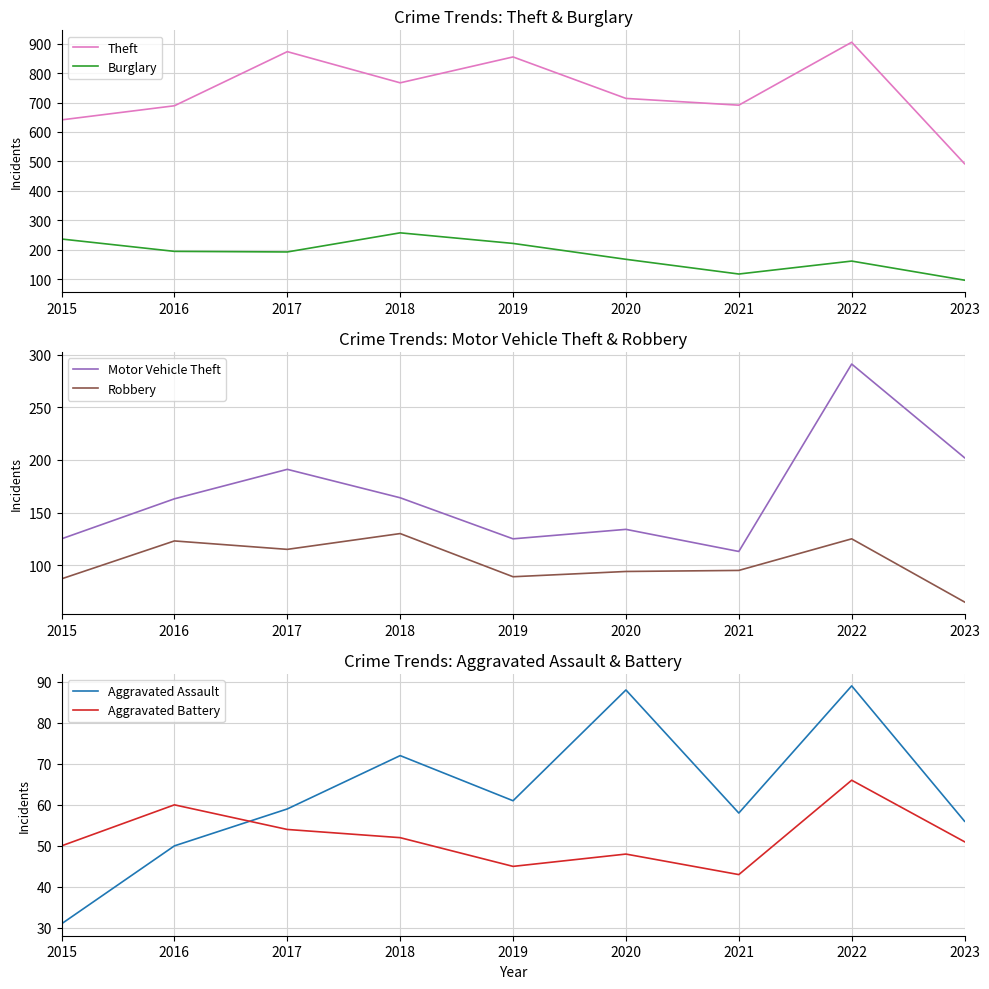

Is it true that Aggravated Battery equals 28 at 2018?

False